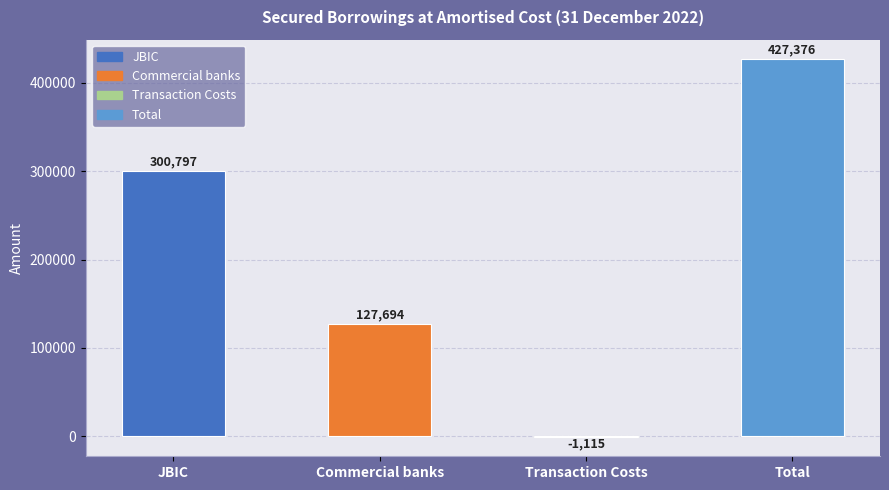

What position from the right is JBIC?

4